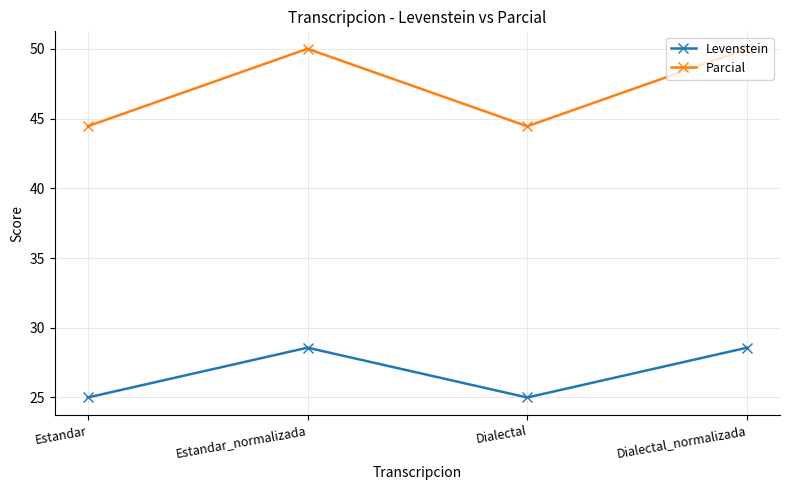

Reading left to right, what are all the values shown in this chart?

Levenstein: 25.0	28.6	25.0	28.6
Parcial: 44.4	50.0	44.4	50.0